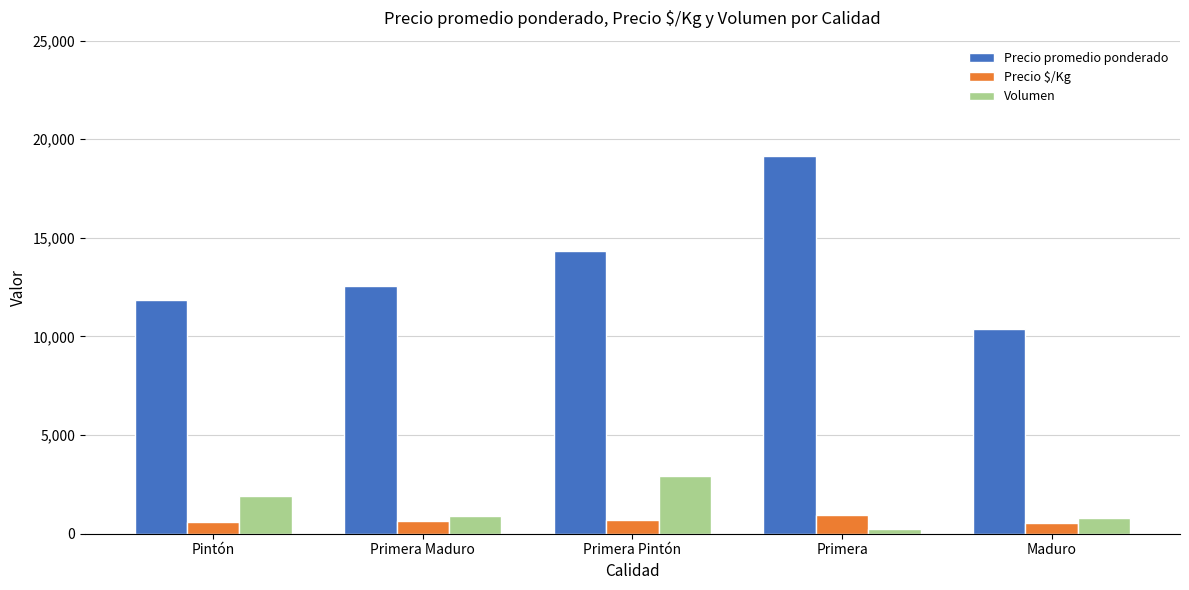

Rank the series at Pintón from lowest to highest value.

Precio $/Kg, Volumen, Precio promedio ponderado